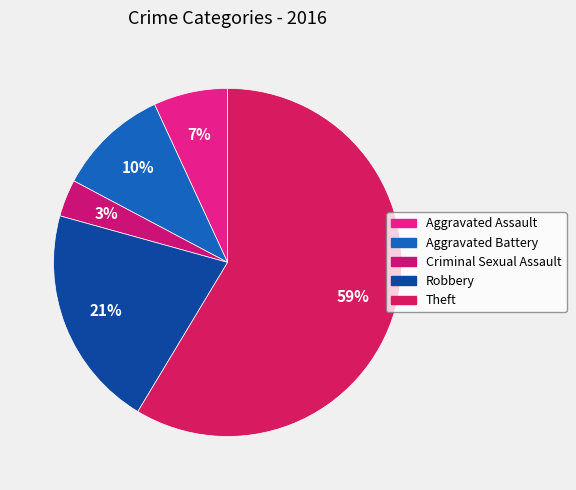

The Robbery slice represents 27% of the pie. True or false?

False